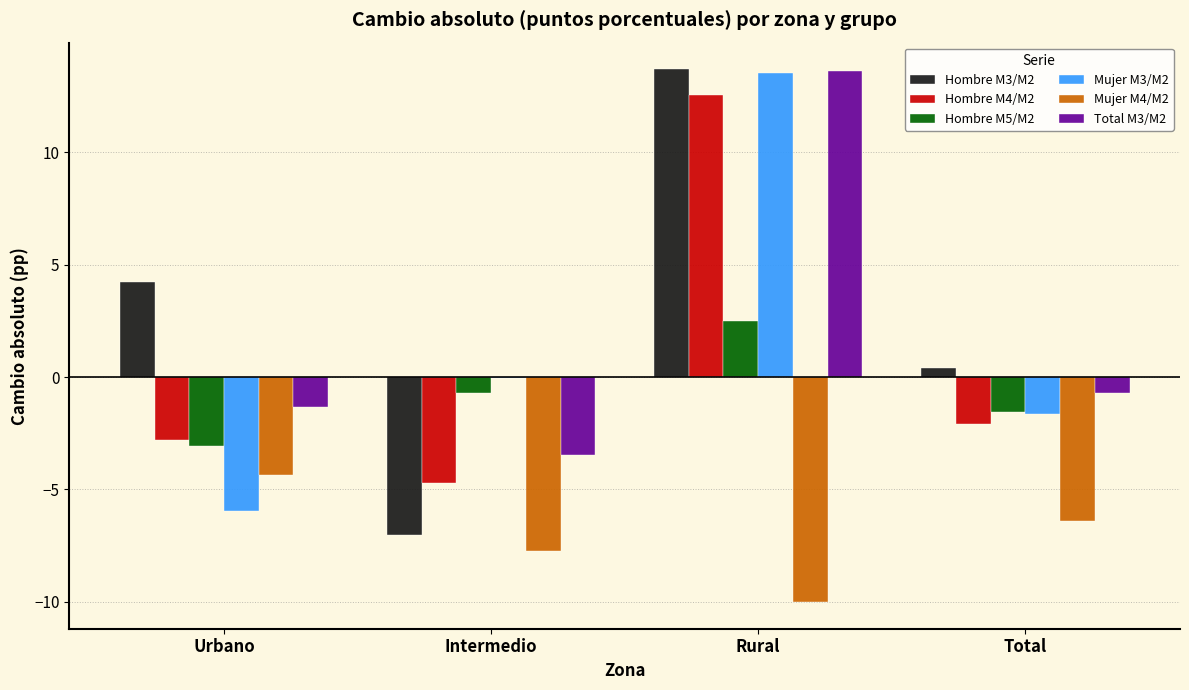

True or false: Total M3/M2 has a value of -0.7 at Total.

True